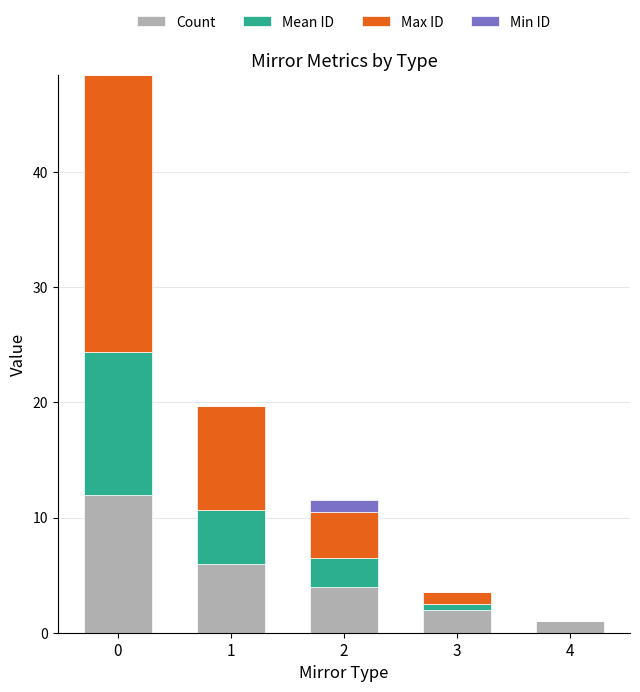

True or false: Count has a value of 1.2 at 2.

False